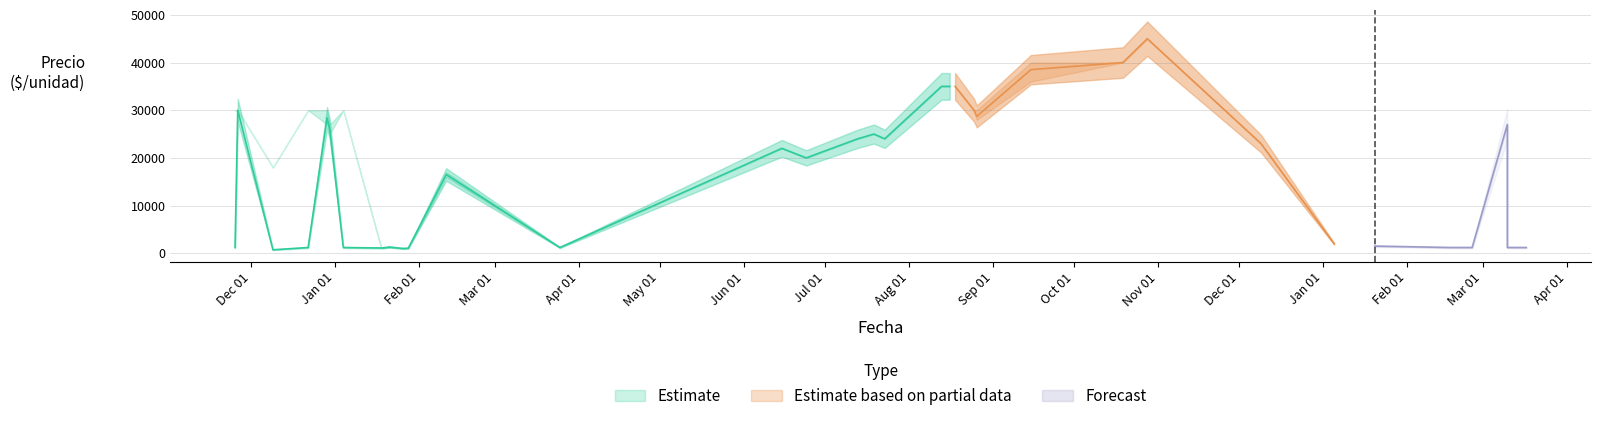

What is the value of the Precio promedio ponderado point at the 4th from the left?

1000